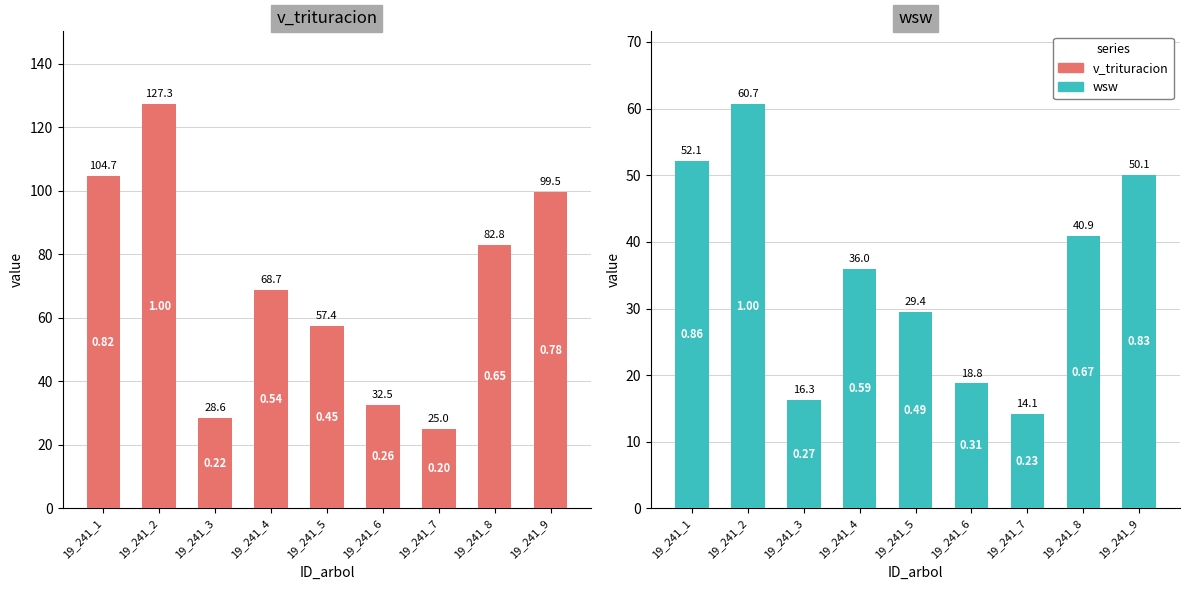

Read the wsw value at 19_241_5.

29.4